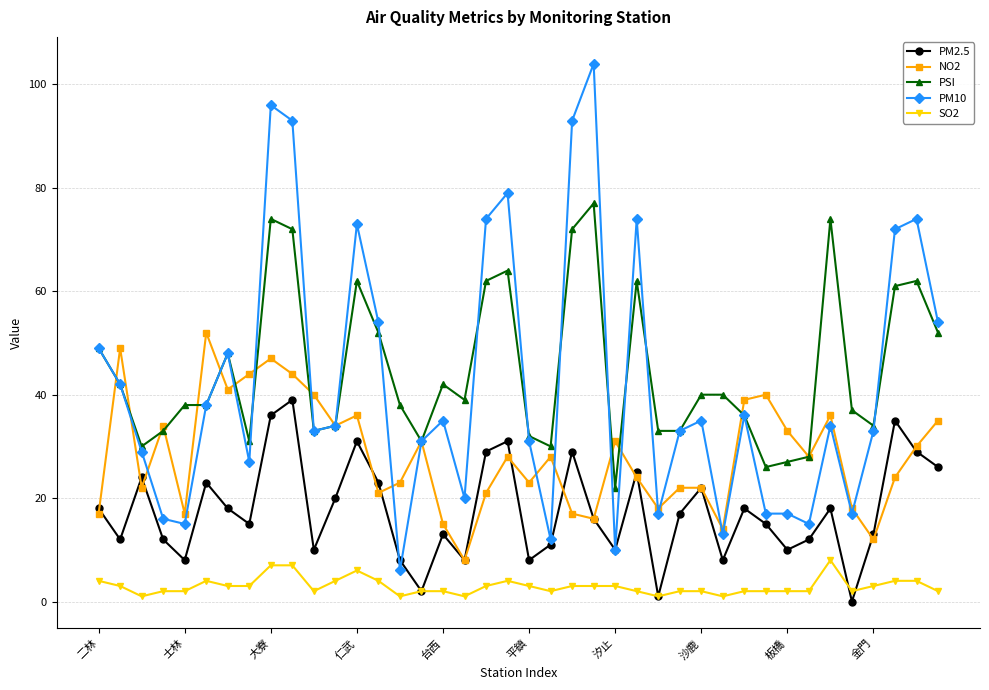

True or false: NO2 has more than 0 points higher than both neighbors.

True